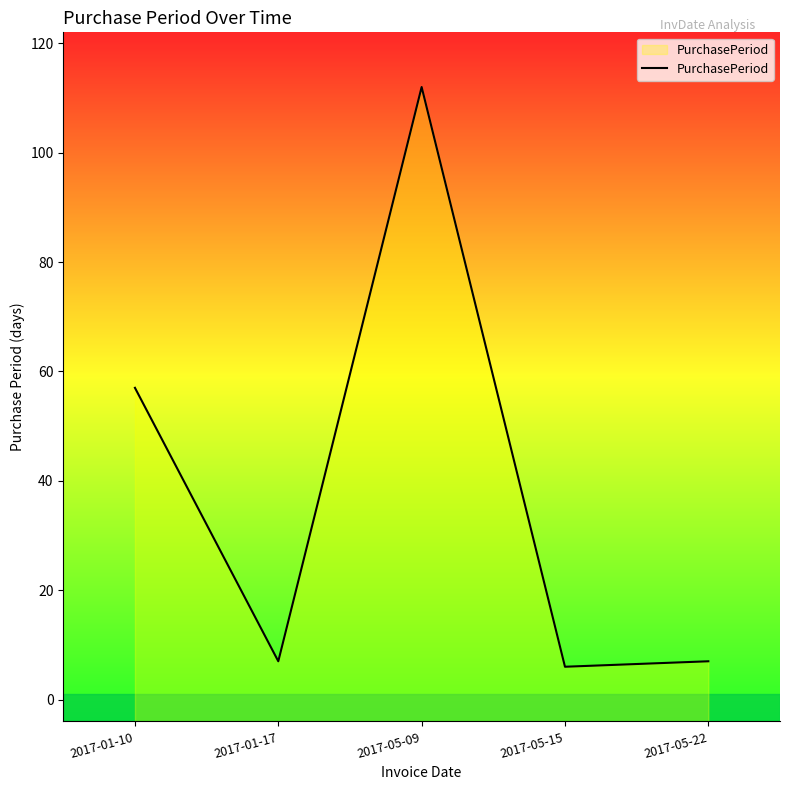

The chart shows a value of 112 at 2017-05-09. True or false?

True